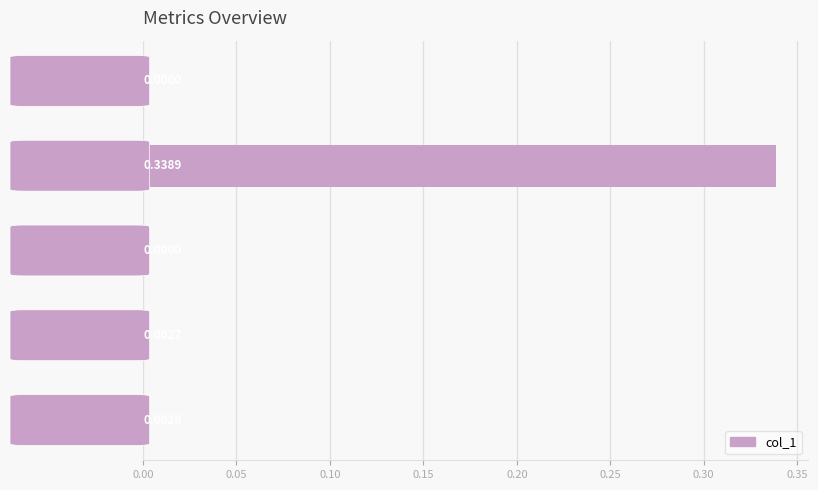

Which category has the highest value across all series?

MAPE